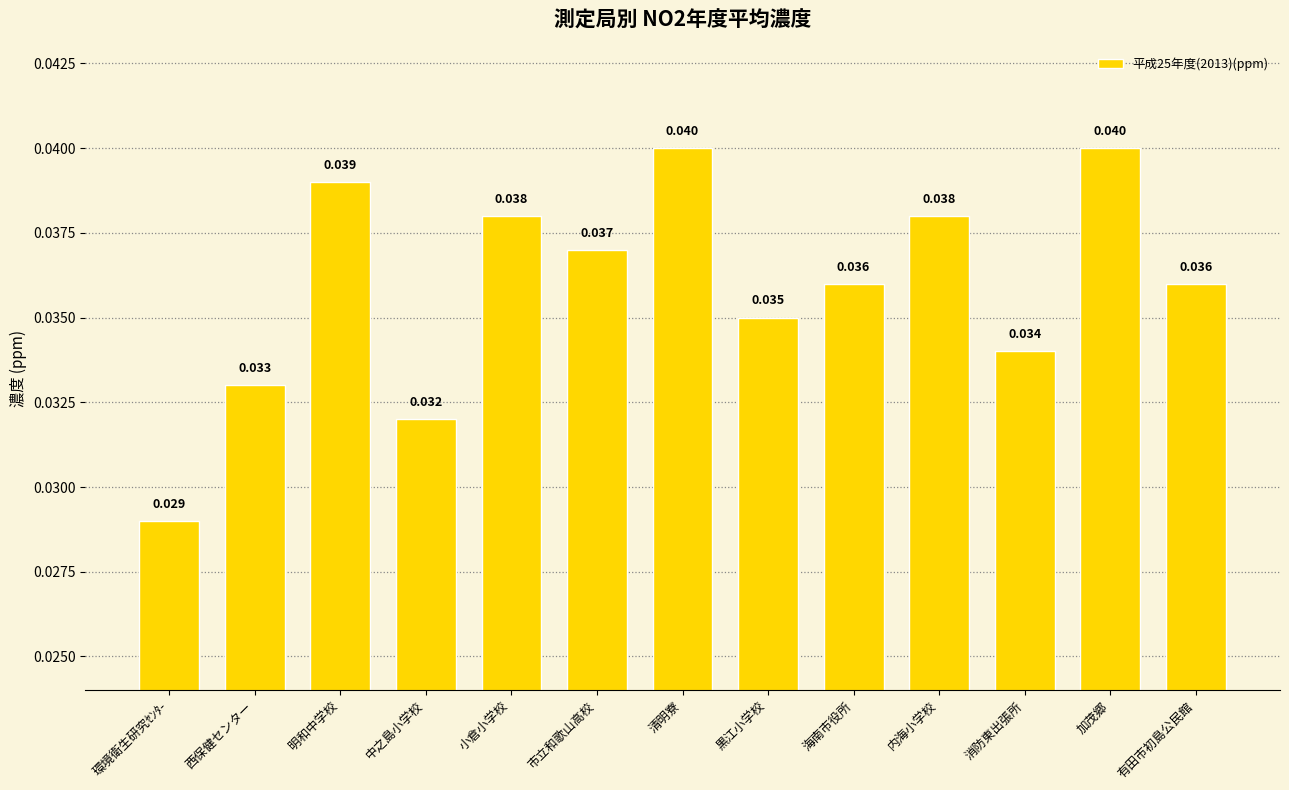

What is the label of the 5th bar from the left?

小倉小学校